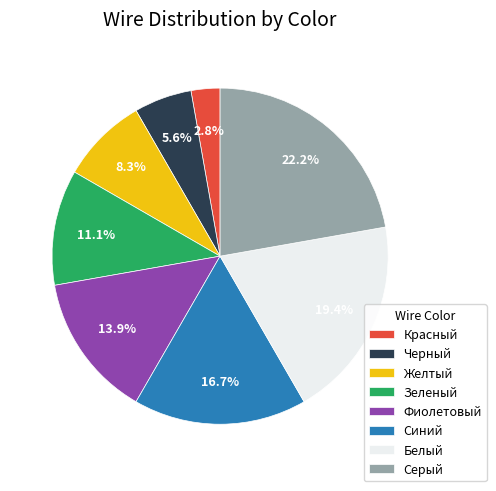

Is it true that Фиолетовый is 14% of the pie?

True